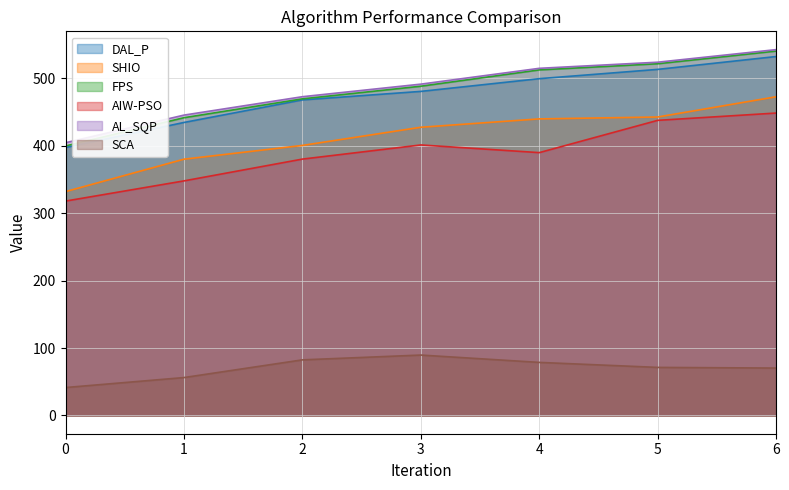

True or false: AL_SQP has a value of 542.5 at 6.

True